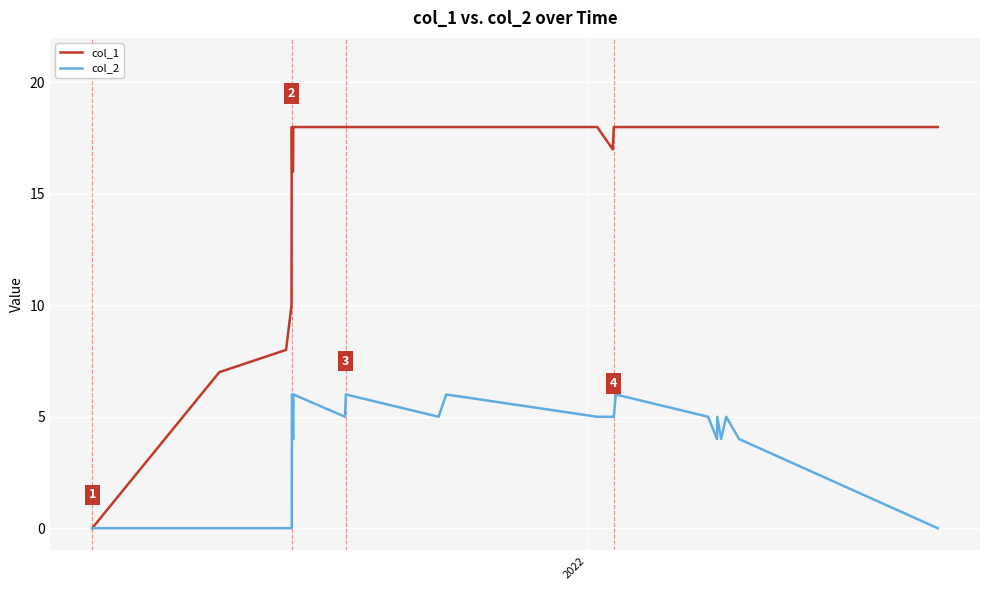

What is the highest value of the col_1 series?

18